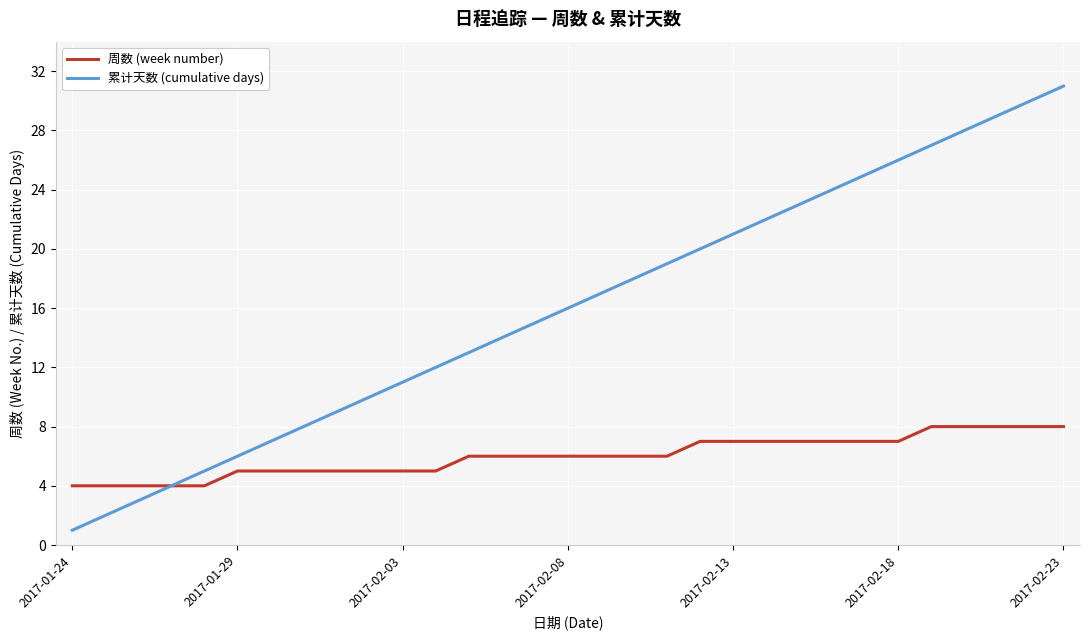

Which series has the widest spread of values?

累计天数 (cumulative days)